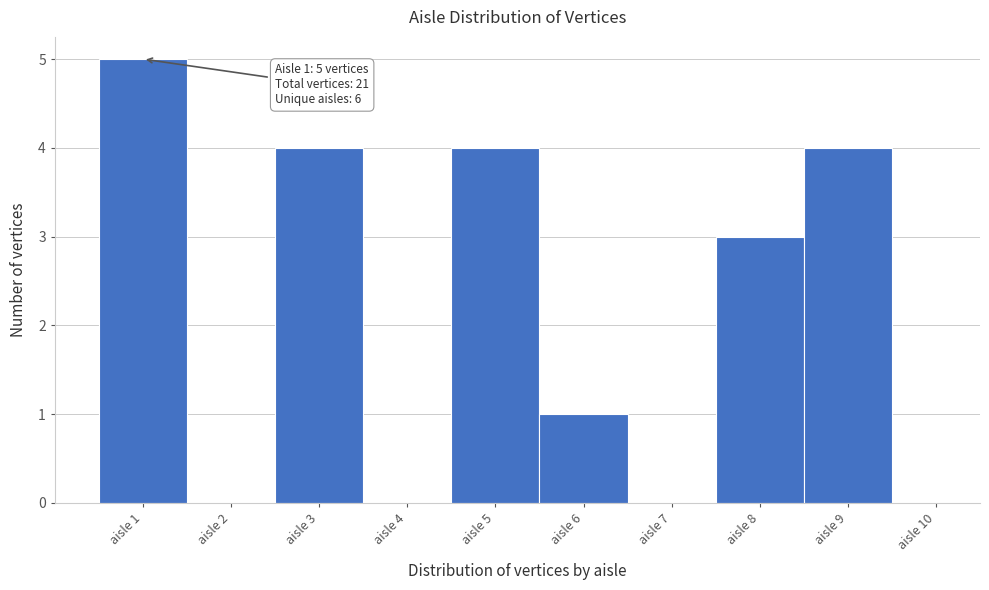

Over which range of the x-axis is the bar tallest?

0.5 to 1.5